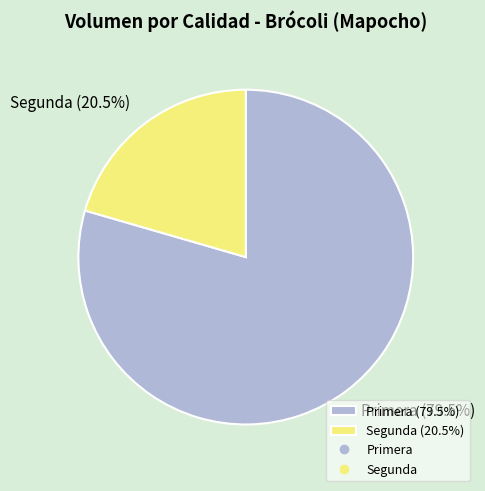

What is the ratio of the value at Segunda (20.5%) to the value at Primera (79.5%)?

0.3